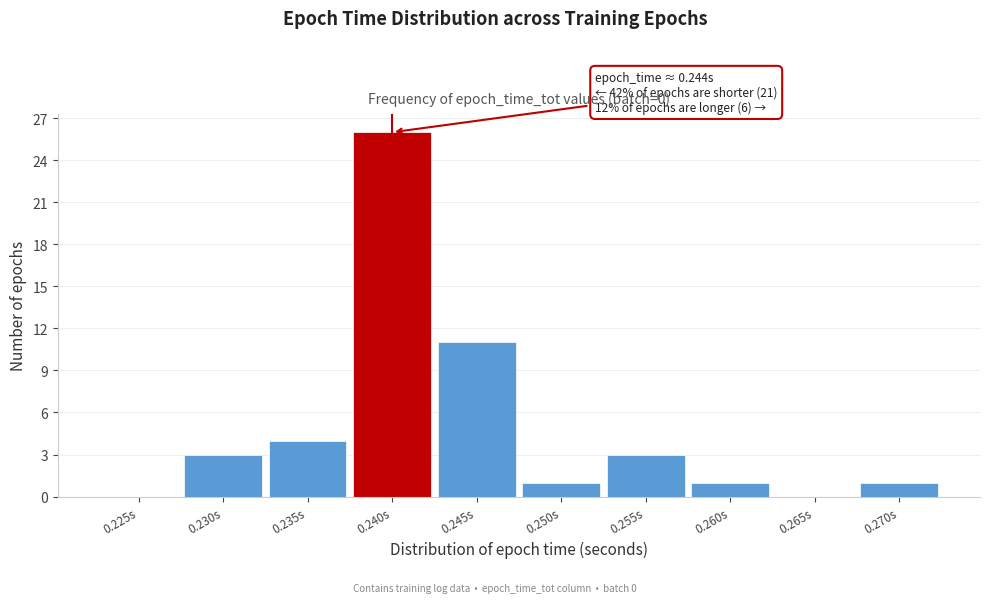

Reading left to right, list all the values displayed in this chart.

0.225s=0	0.230s=3	0.235s=4	0.240s=26	0.245s=11	0.250s=1	0.255s=3	0.260s=1	0.265s=0	0.270s=1